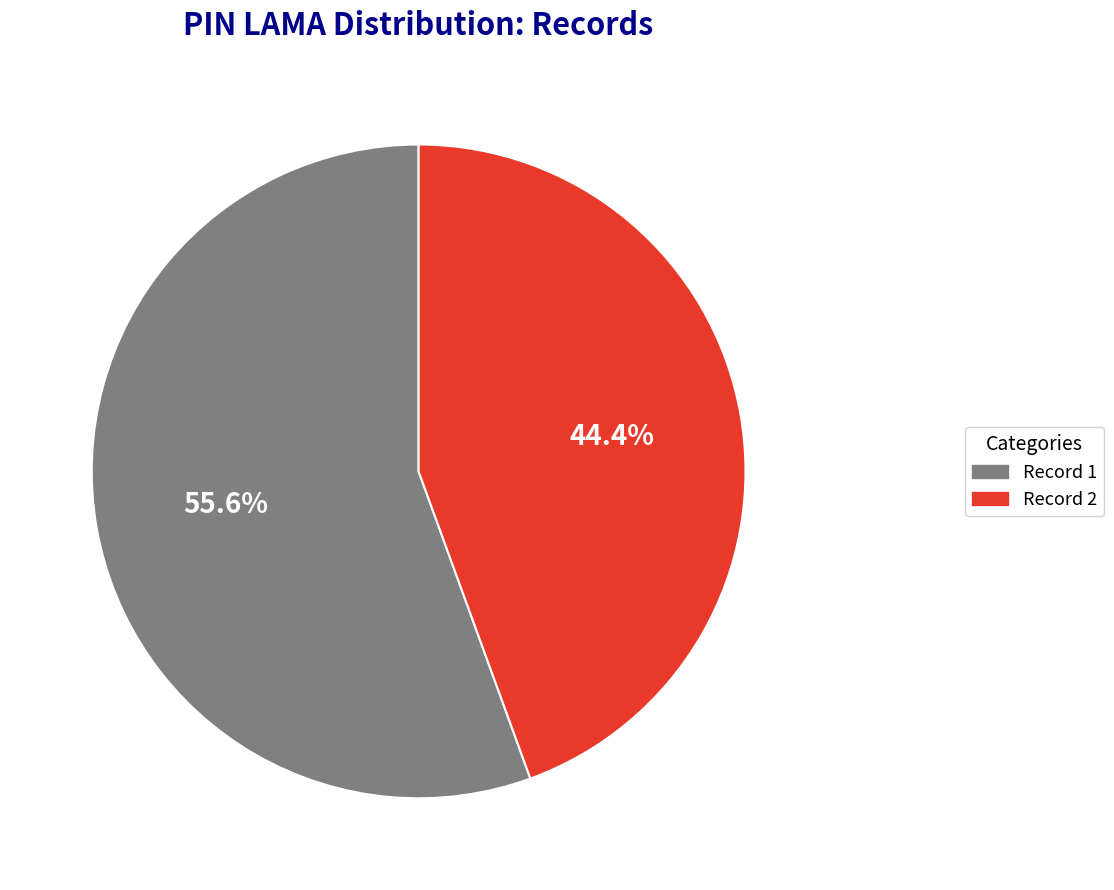

Is there any slice that represents more than half of the pie?

Yes